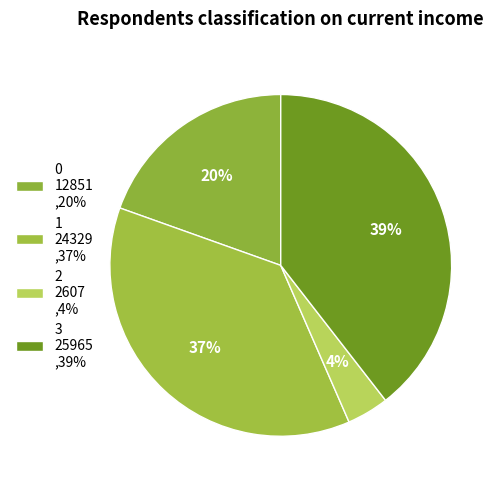

Approximately how many times larger is the value at 3 compared to 2?

10.0